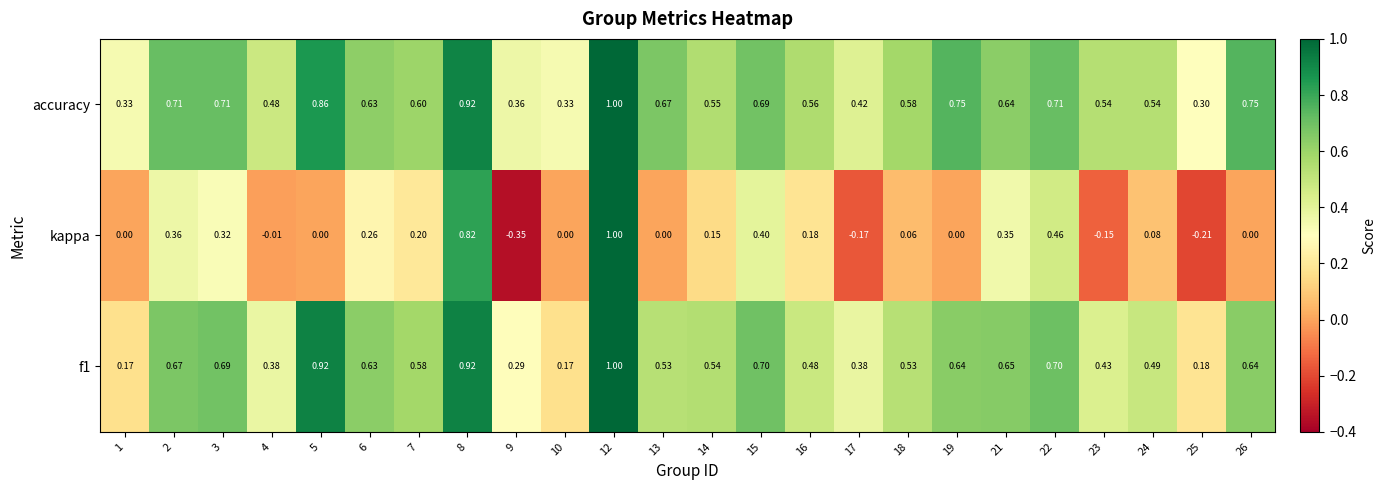

Count the number of categories in the chart.

24